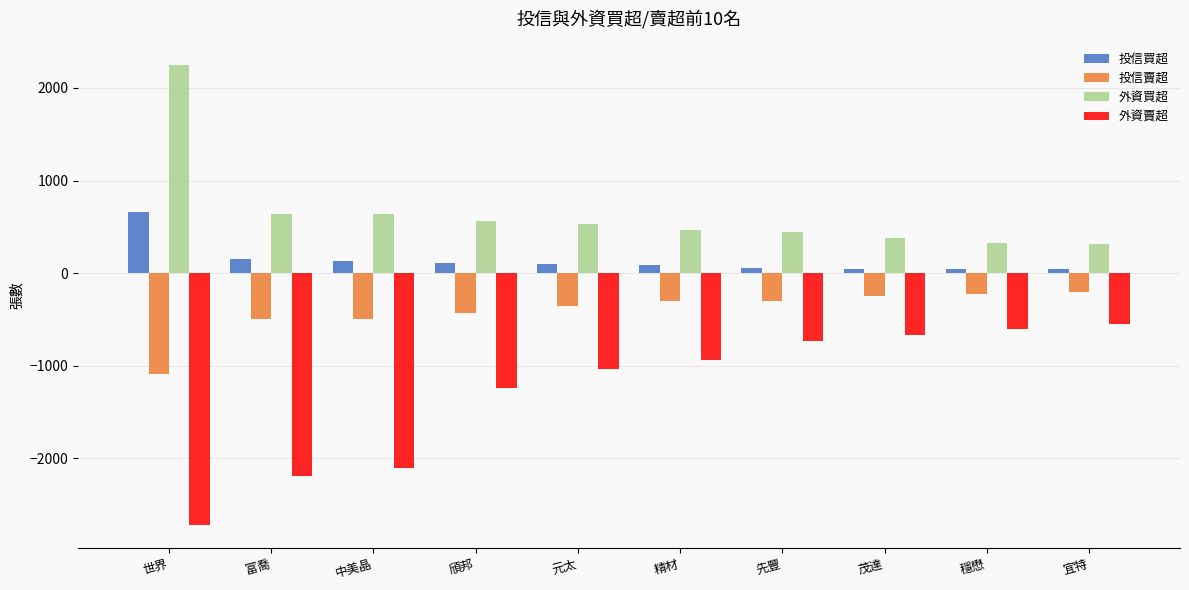

The value of 外資賣超 at 富喬 is -3010. True or false?

False